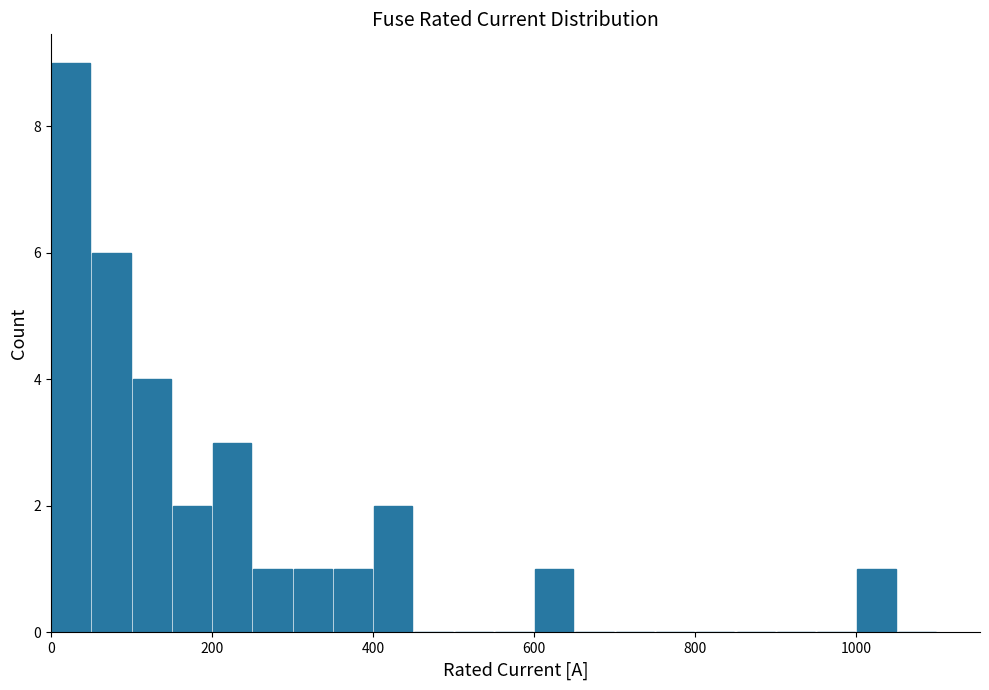

Read against the x-axis, roughly where is the centre of the tallest bar?

20